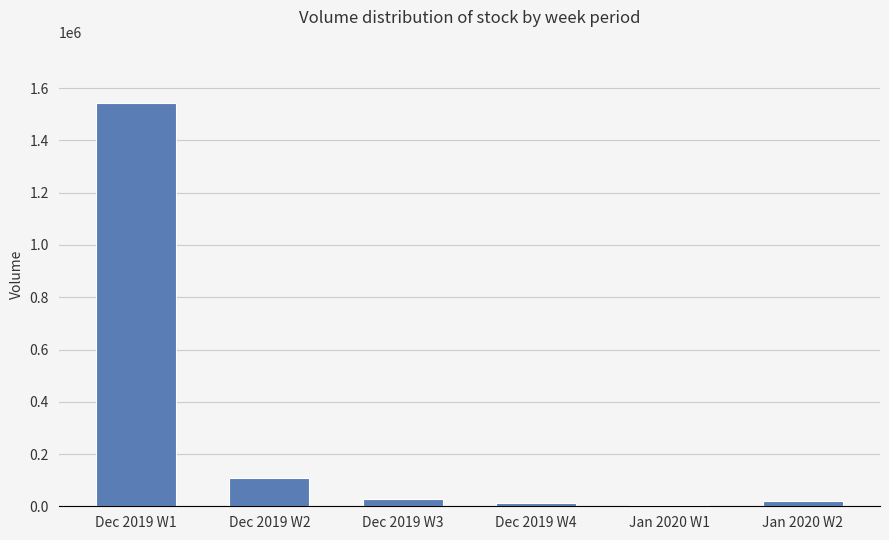

Where is the data nearest to the value 774631?

Dec 2019 W2